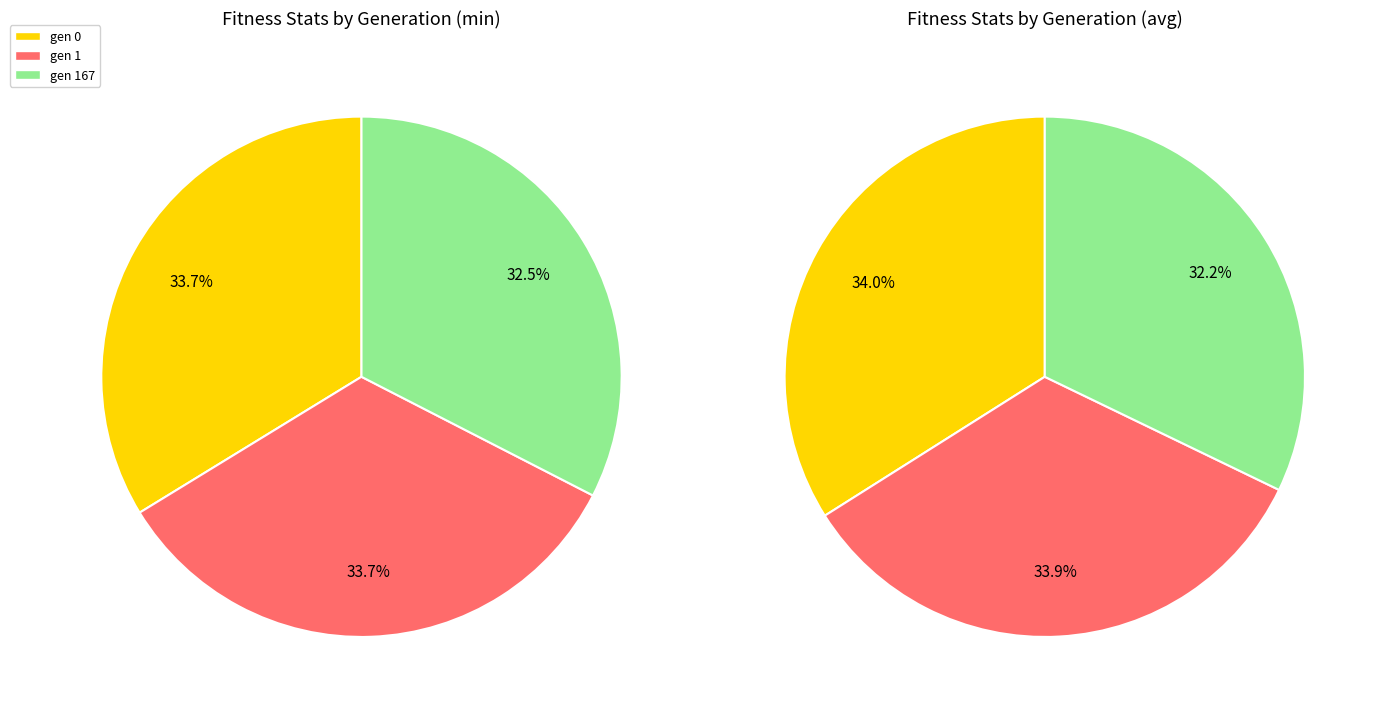

Is there any slice that represents more than half of the pie?

No